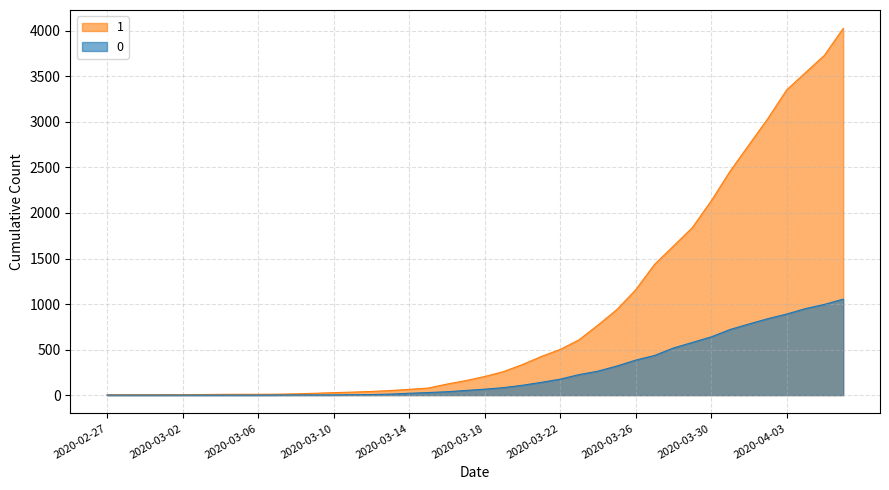

At which label does 1 reach its peak?

2020-04-06